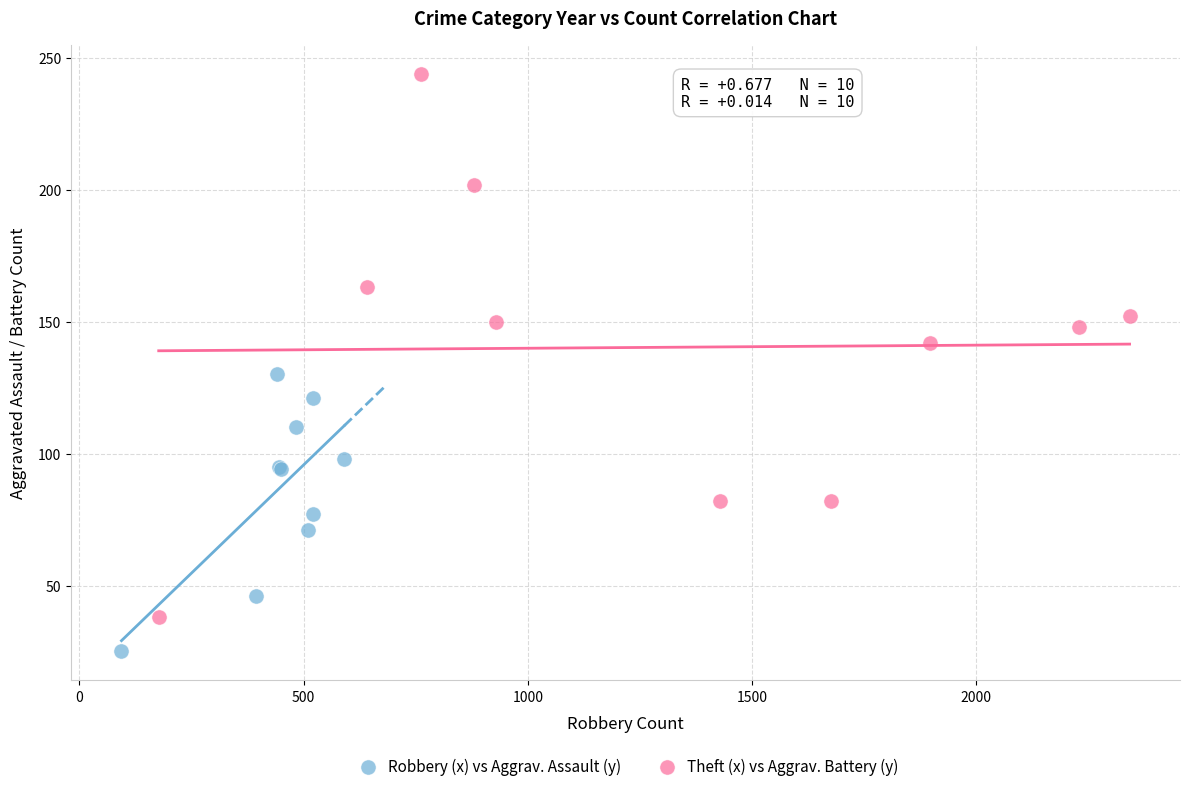

Which series contains the lowest Y value?

Robbery (x) vs Aggrav. Assault (y)